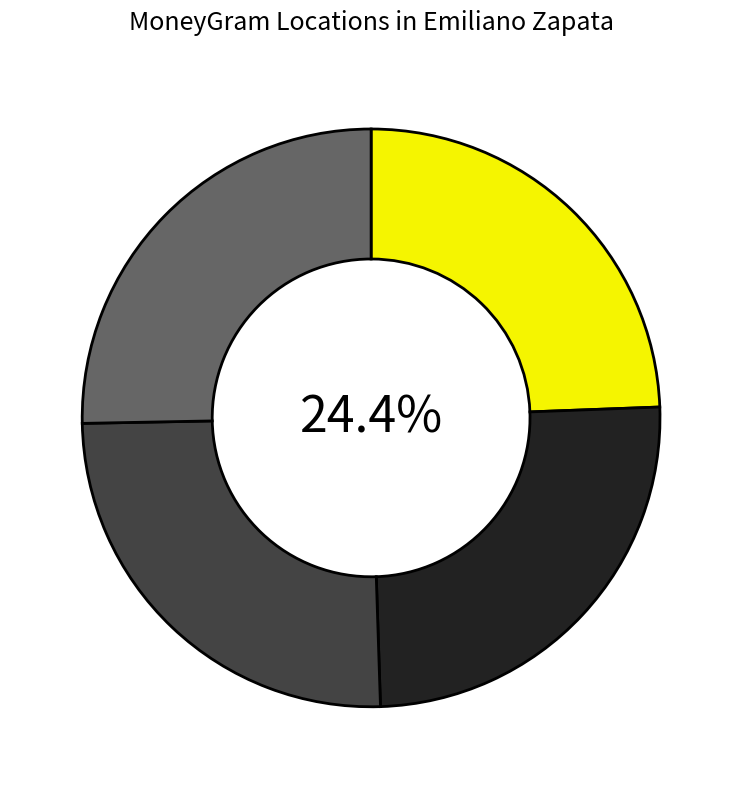

To the nearest percent, what is the difference between the ELECZION - #1267 - EMILIANO ZAPATA - EMI and DINERO EXPRESS - #8358 - EMILIANO ZAPATA slice percentages?

1%